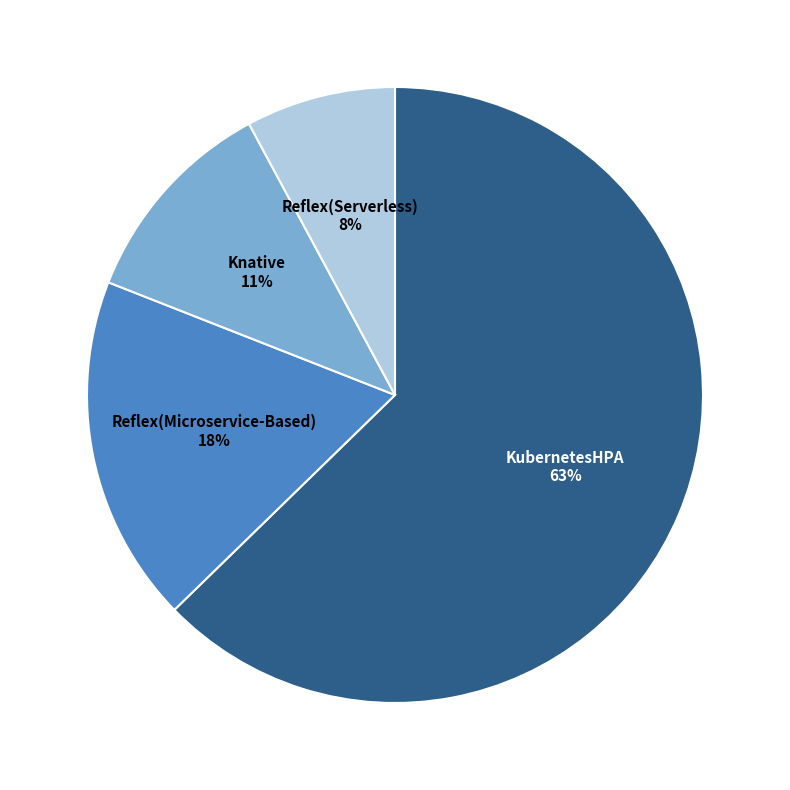

To the nearest percent, what is the average slice percentage?

25%